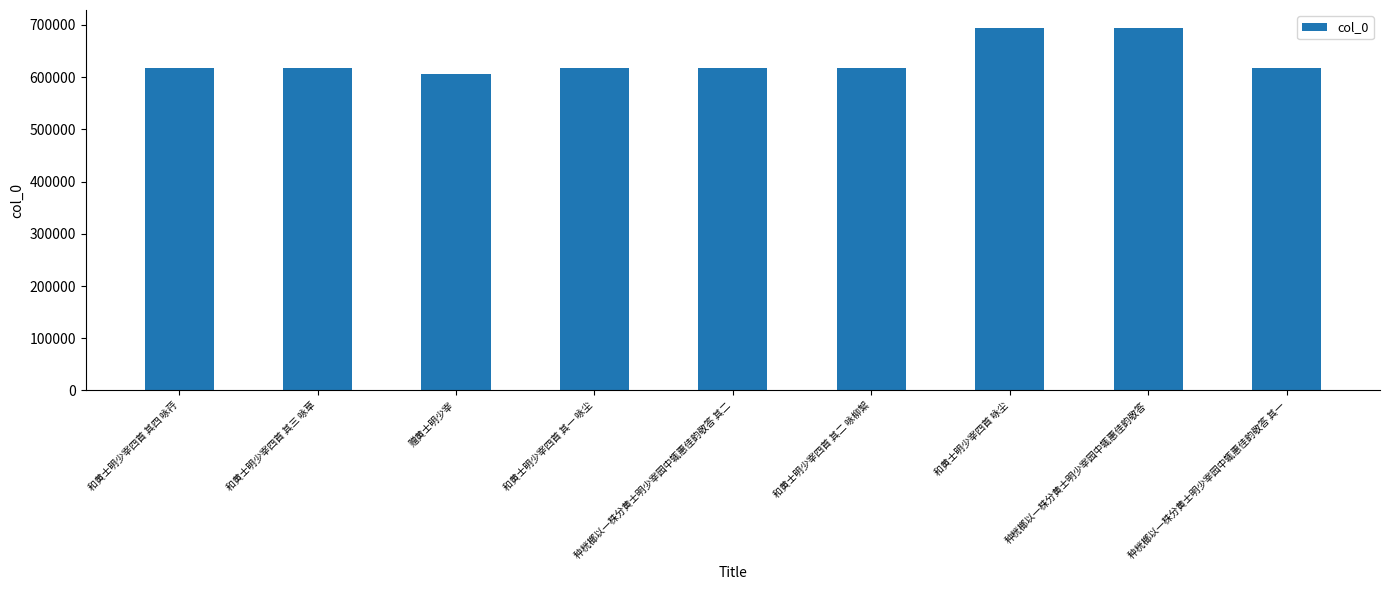

What value does the data have at 种桄榔以一株分黄士明少宰园中辄惠佳韵敬答?

693840